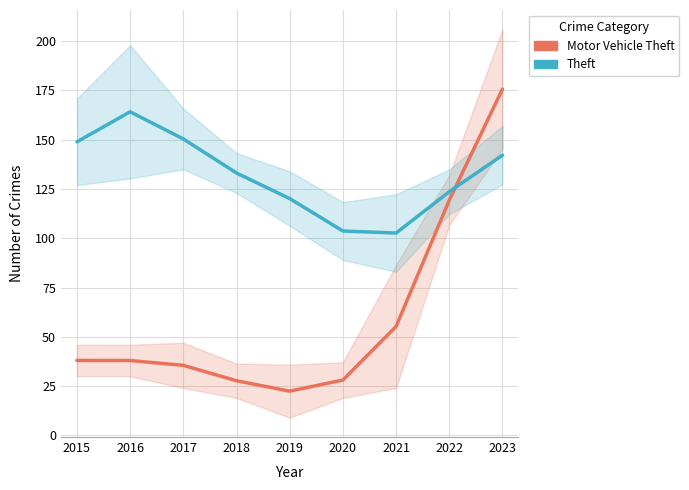

Where is Motor Vehicle Theft nearest to the value 99?

2022